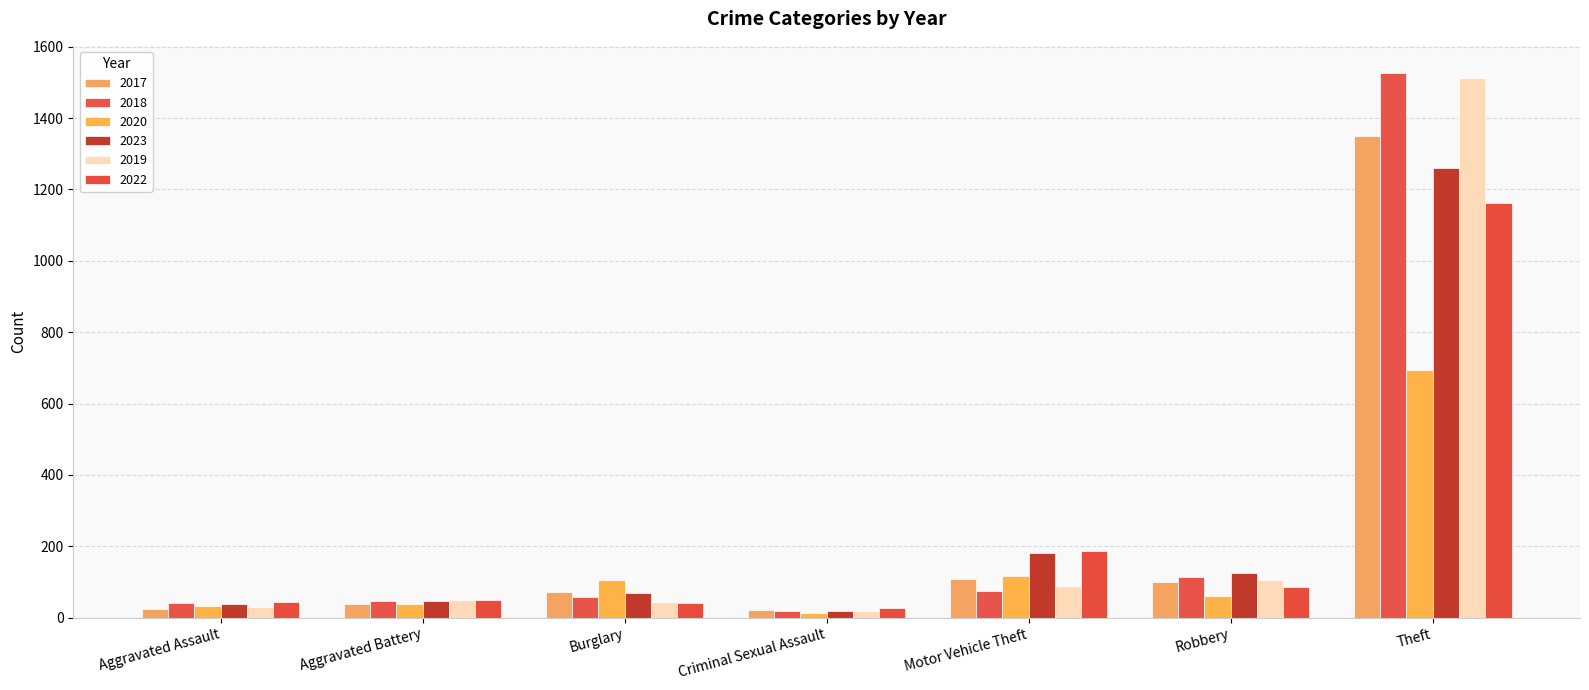

At which label does 2018 reach its peak?

Theft